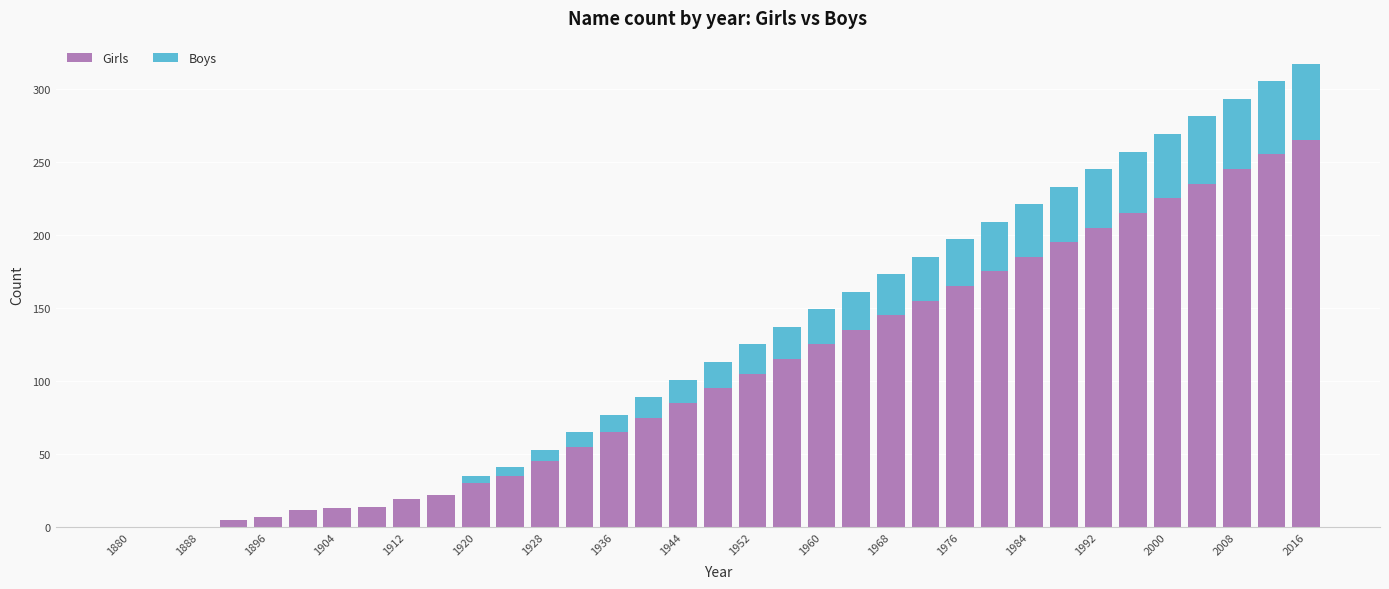

Are the bars grouped side by side (vs. stacked)?

No